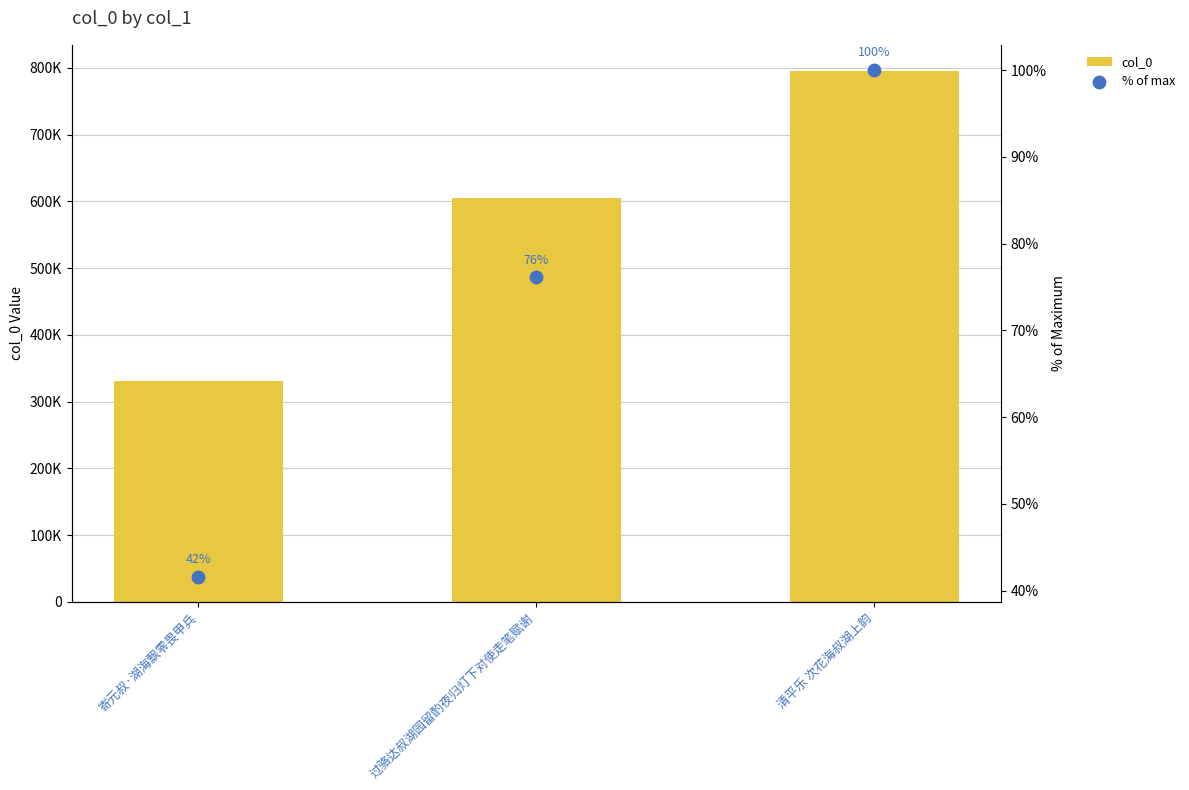

Which series reaches the minimum Y coordinate?

% of max